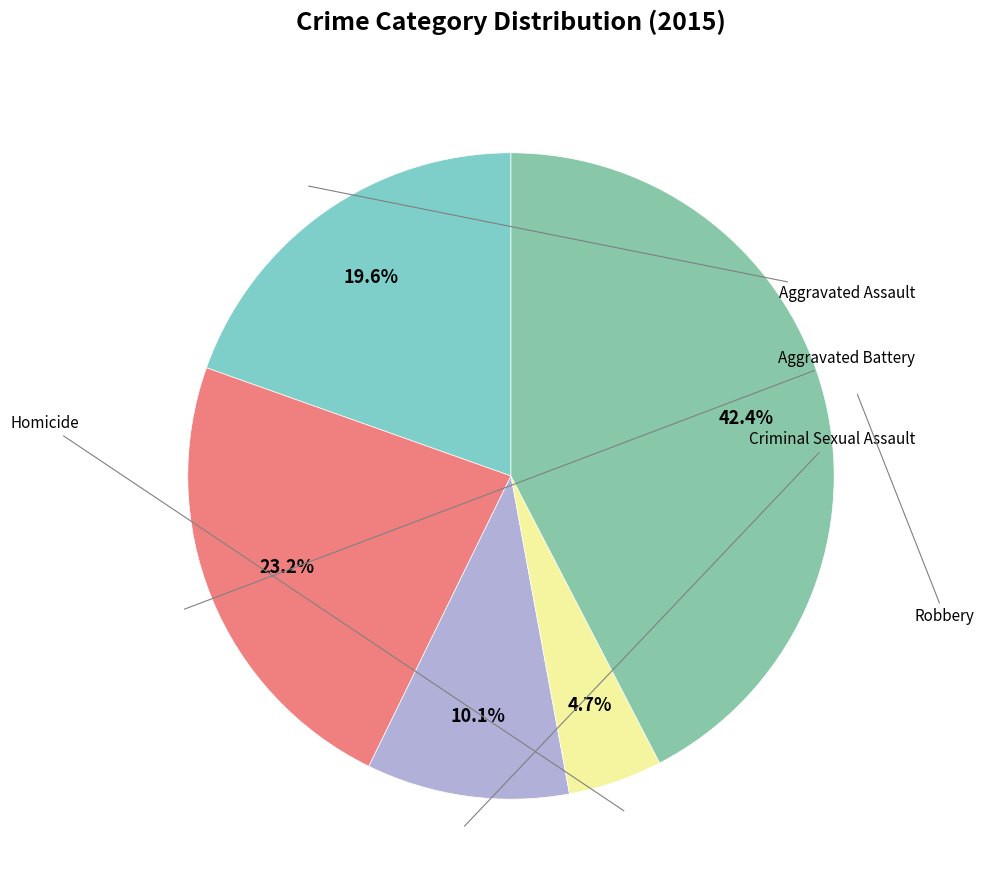

How many slices are in this pie chart?

5